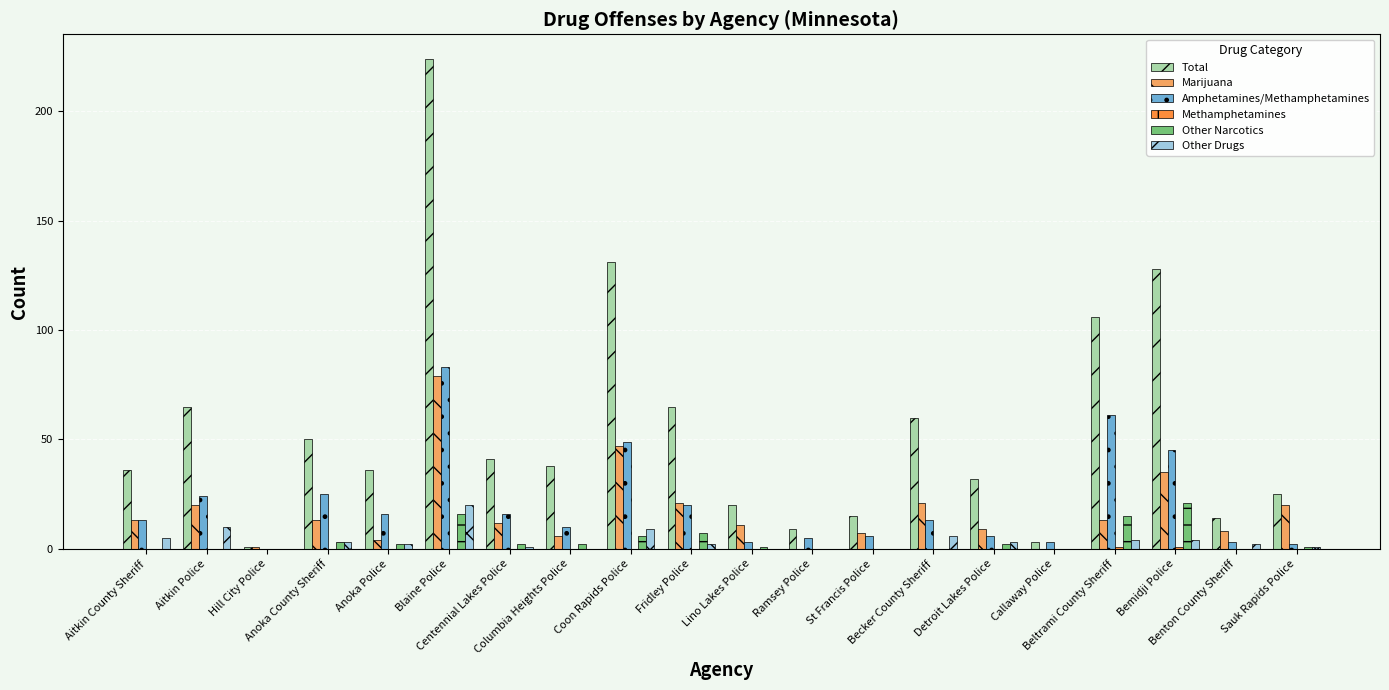

What is the sum of all Other Drugs values?

72